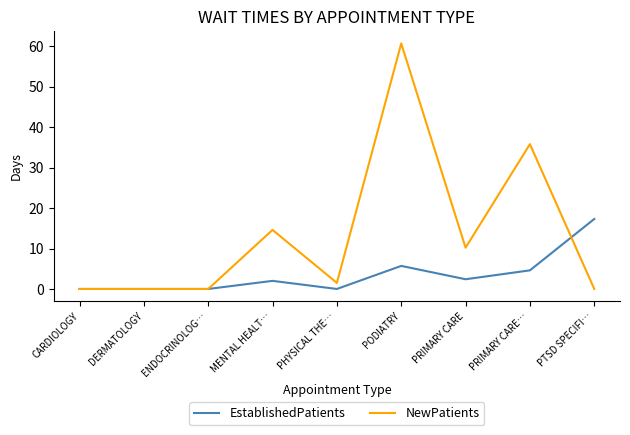

How many distinct data groups are displayed?

2